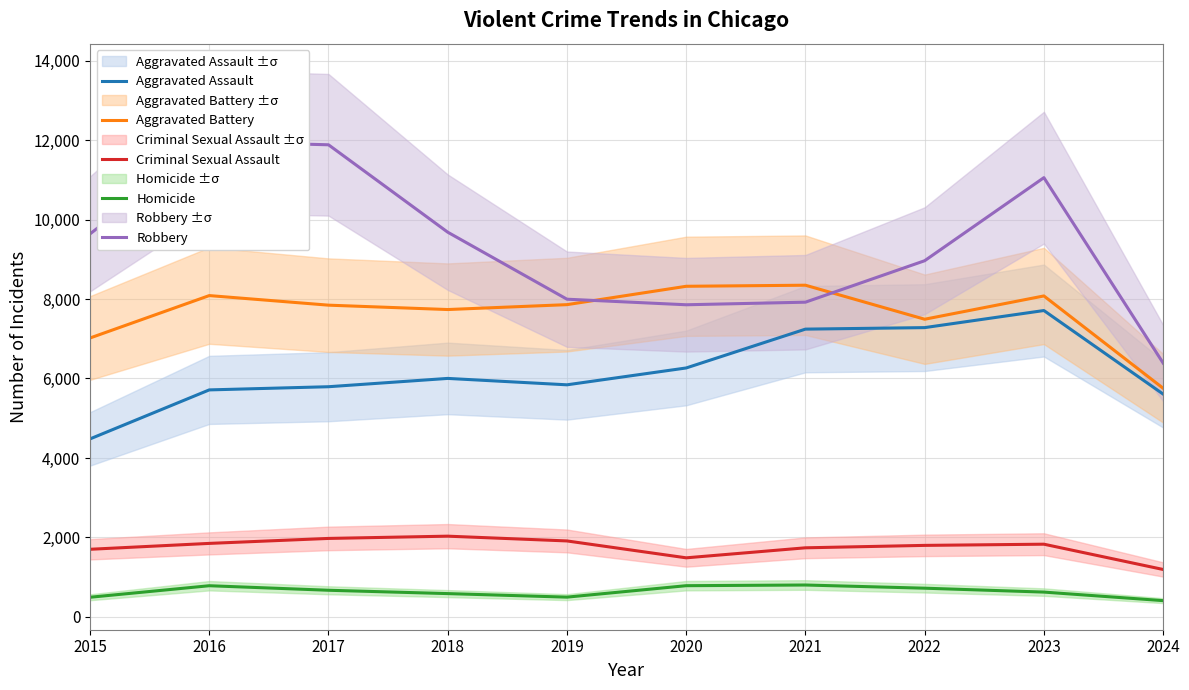

Is it true that Criminal Sexual Assault equals 1976 at 2017?

True